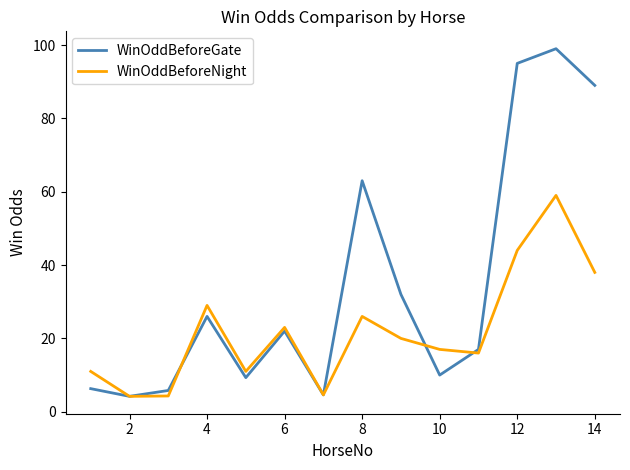

What is the smallest value displayed?

4.2